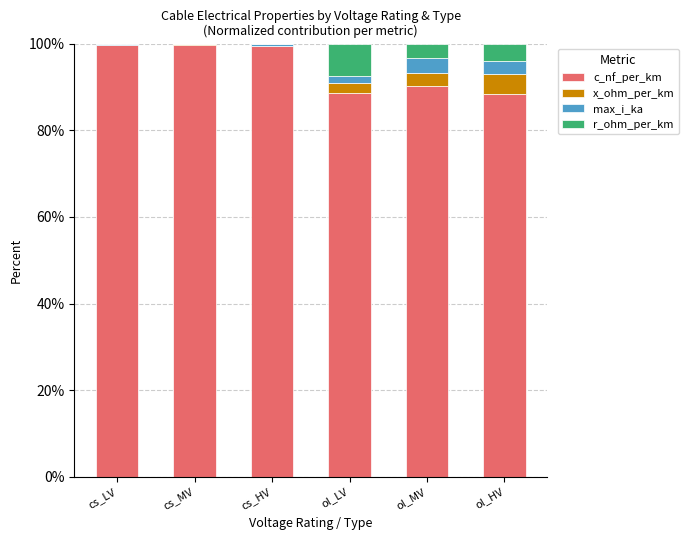

What is the average value of the c_nf_per_km series?

94.4